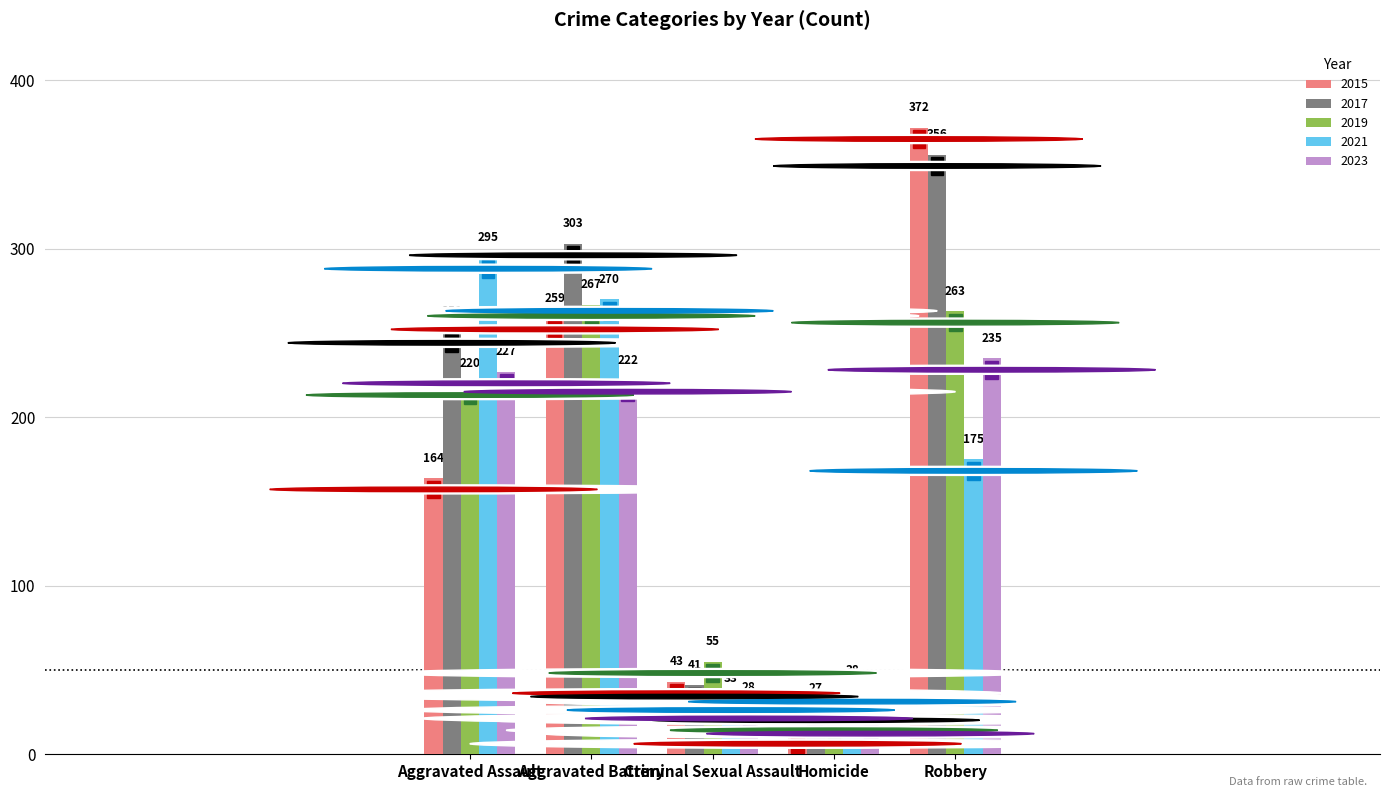

Is the value of 2019 at Robbery greater than the value of 2021 at Homicide?

Yes